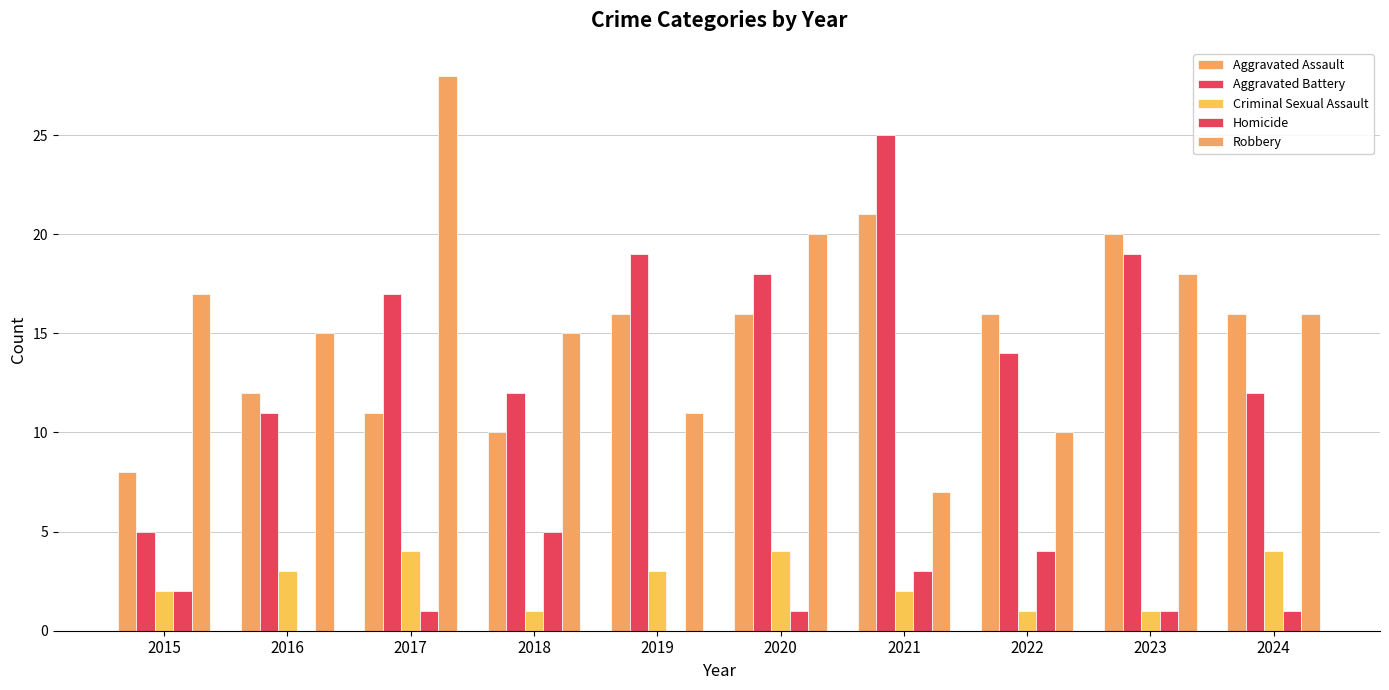

How many series are shown in this chart?

5